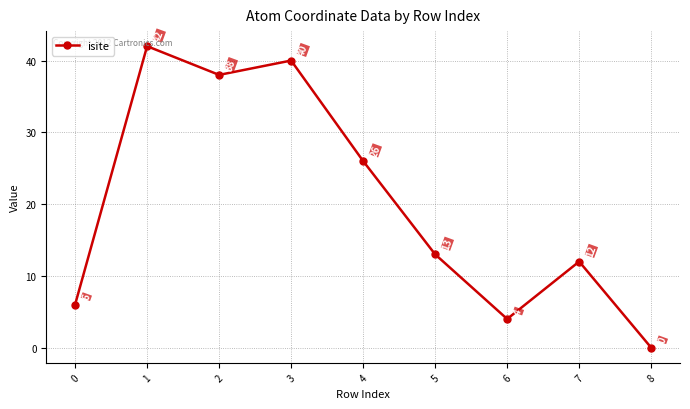

Reading left to right, what are all the values shown in this chart?

6	42	38	40	26	13	4	12	0